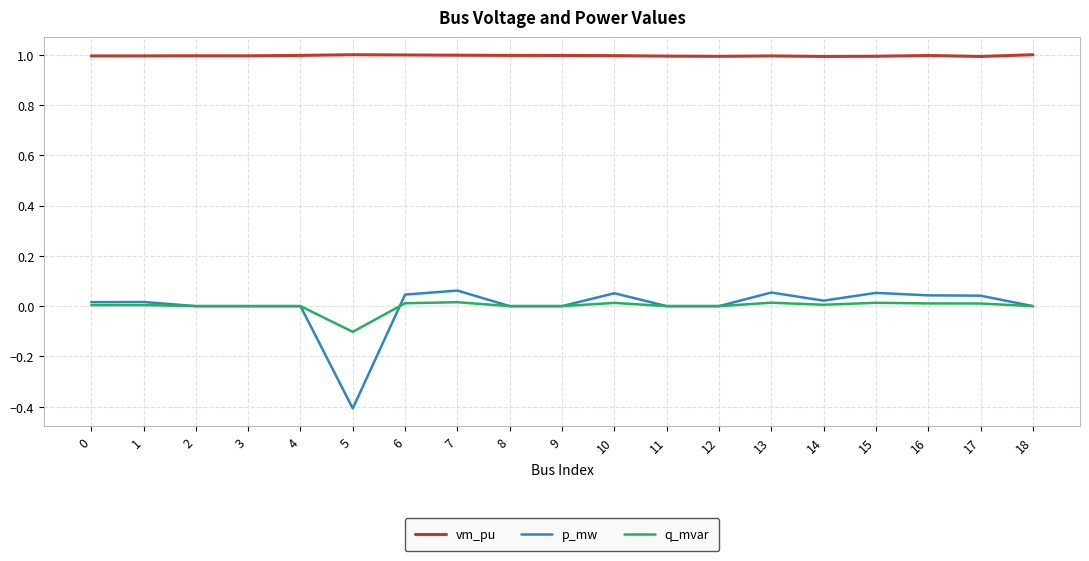

Is the value of p_mw at 15 greater than the value of vm_pu at 15?

No